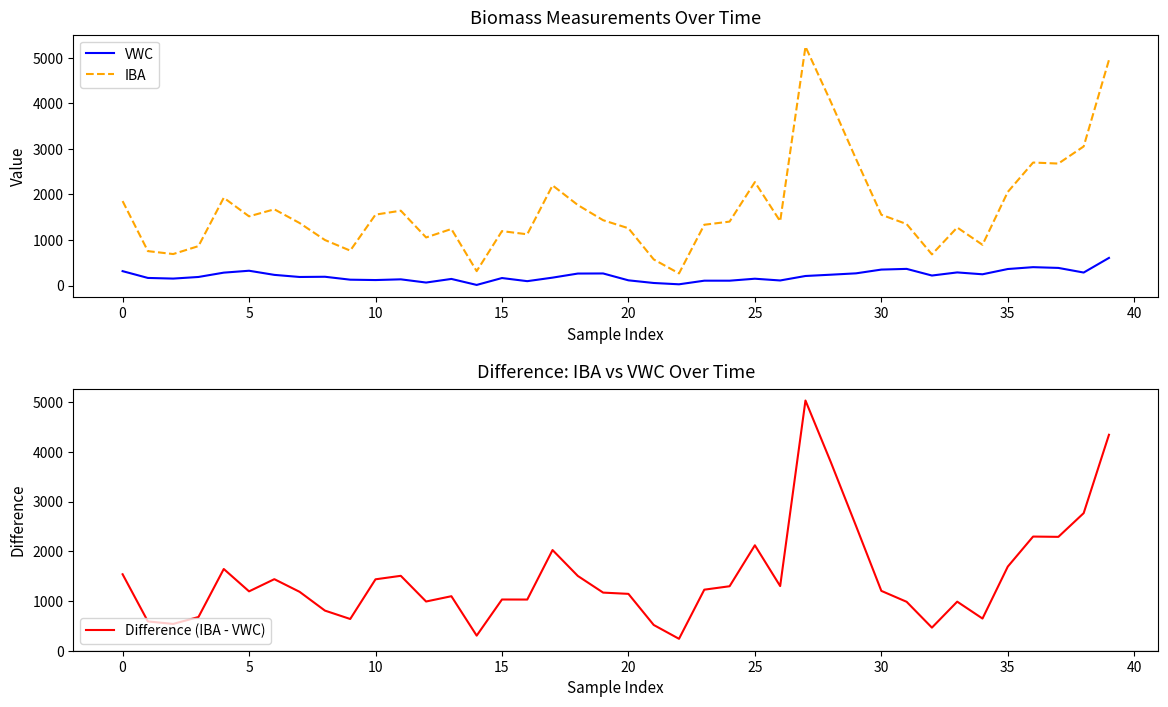

Reading left to right, transcribe all the data shown in this chart.

VWC: 315.9	166.9	152.7	188.2	283.1	324.8	234.1	187.8	192.8	128.7	120.6	136.3	65.9	145.1	13.4	164.8	96.1	173.6	263.1	265.1	114.4	56.2	27.3	106.7	106.6	149.8	111.4	209.6	237.9	267.8	350.2	365.5	219.7	287.9	247.0	362.5	403.4	386.7	285.3	606.2
IBA: 1853.1	755.2	690.9	865.3	1926.2	1518.0	1672.5	1371.1	998.9	766.1	1556.1	1642.1	1055.0	1240.6	316.2	1194.2	1124.5	2197.4	1766.1	1433.2	1257.1	573.2	266.1	1333.7	1402.6	2269.6	1410.7	5241.2	4033.0	2775.1	1553.2	1348.8	683.5	1274.1	893.4	2054.0	2698.6	2676.1	3051.4	4948.6
Difference (IBA - VWC): 1537.1	588.3	538.2	677.1	1643.0	1193.1	1438.3	1183.3	806.1	637.4	1435.5	1505.8	989.1	1095.4	302.8	1029.4	1028.4	2023.8	1502.9	1168.1	1142.7	517.1	238.8	1227.0	1296.0	2119.9	1299.3	5031.6	3795.1	2507.3	1202.9	983.3	463.7	986.1	646.4	1691.5	2295.1	2289.4	2766.1	4342.4